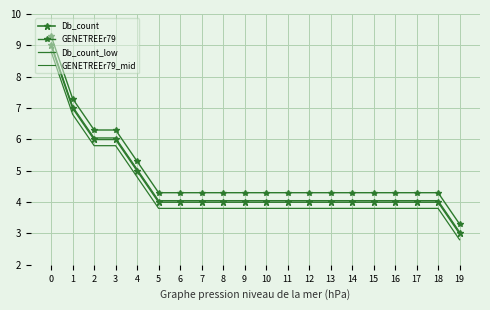

Reading left to right, what are all the values shown in this chart?

Db_count: 0=9.0	1=7.0	2=6.0	3=6.0	4=5.0	5=4.0	6=4.0	7=4.0	8=4.0	9=4.0	10=4.0	11=4.0	12=4.0	13=4.0	14=4.0	15=4.0	16=4.0	17=4.0	18=4.0	19=3.0
GENETREEr79: 0=9.3	1=7.3	2=6.3	3=6.3	4=5.3	5=4.3	6=4.3	7=4.3	8=4.3	9=4.3	10=4.3	11=4.3	12=4.3	13=4.3	14=4.3	15=4.3	16=4.3	17=4.3	18=4.3	19=3.3
Db_count_low: 0=8.8	1=6.8	2=5.8	3=5.8	4=4.8	5=3.8	6=3.8	7=3.8	8=3.8	9=3.8	10=3.8	11=3.8	12=3.8	13=3.8	14=3.8	15=3.8	16=3.8	17=3.8	18=3.8	19=2.8
GENETREEr79_mid: 0=9.1	1=7.1	2=6.1	3=6.1	4=5.1	5=4.1	6=4.1	7=4.1	8=4.1	9=4.1	10=4.1	11=4.1	12=4.1	13=4.1	14=4.1	15=4.1	16=4.1	17=4.1	18=4.1	19=3.0